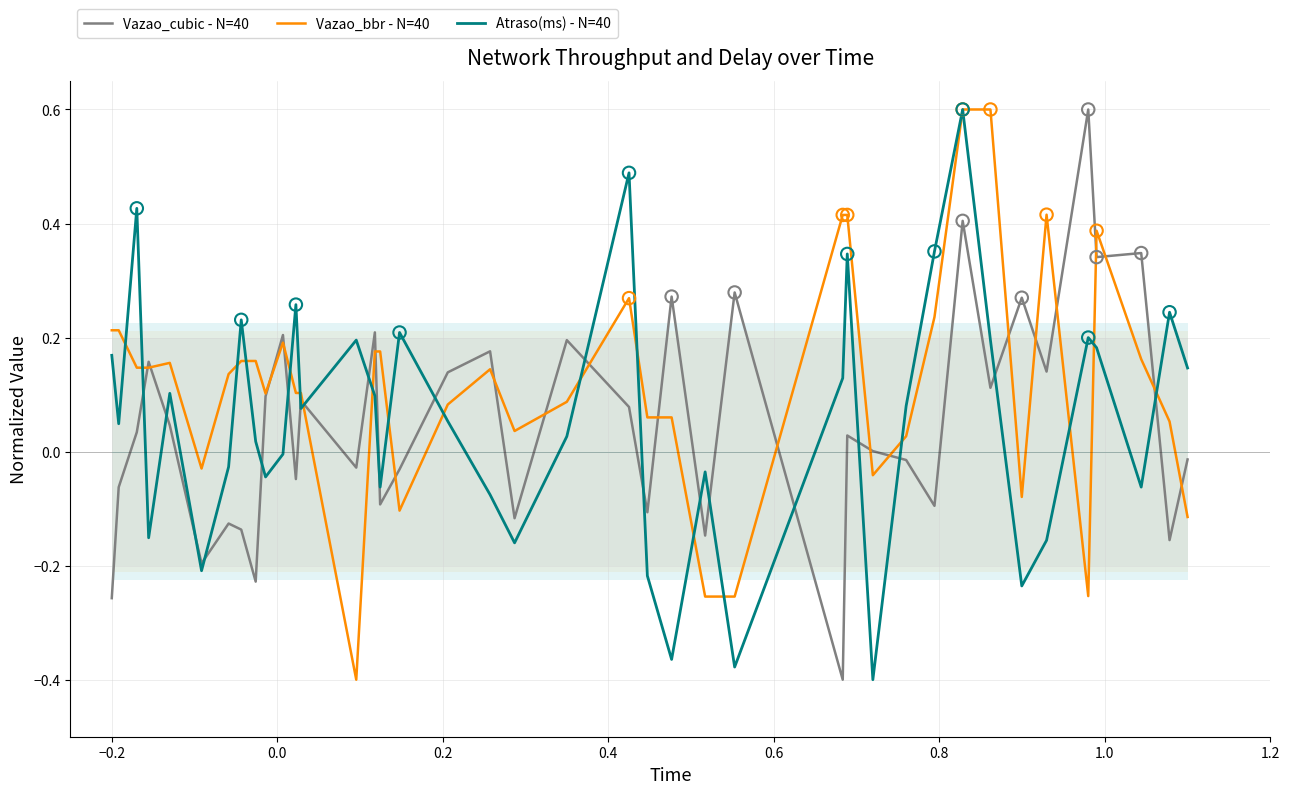

What are all the series names shown in the legend?

Vazao_cubic - N=40, Vazao_bbr - N=40, Atraso(ms) - N=40